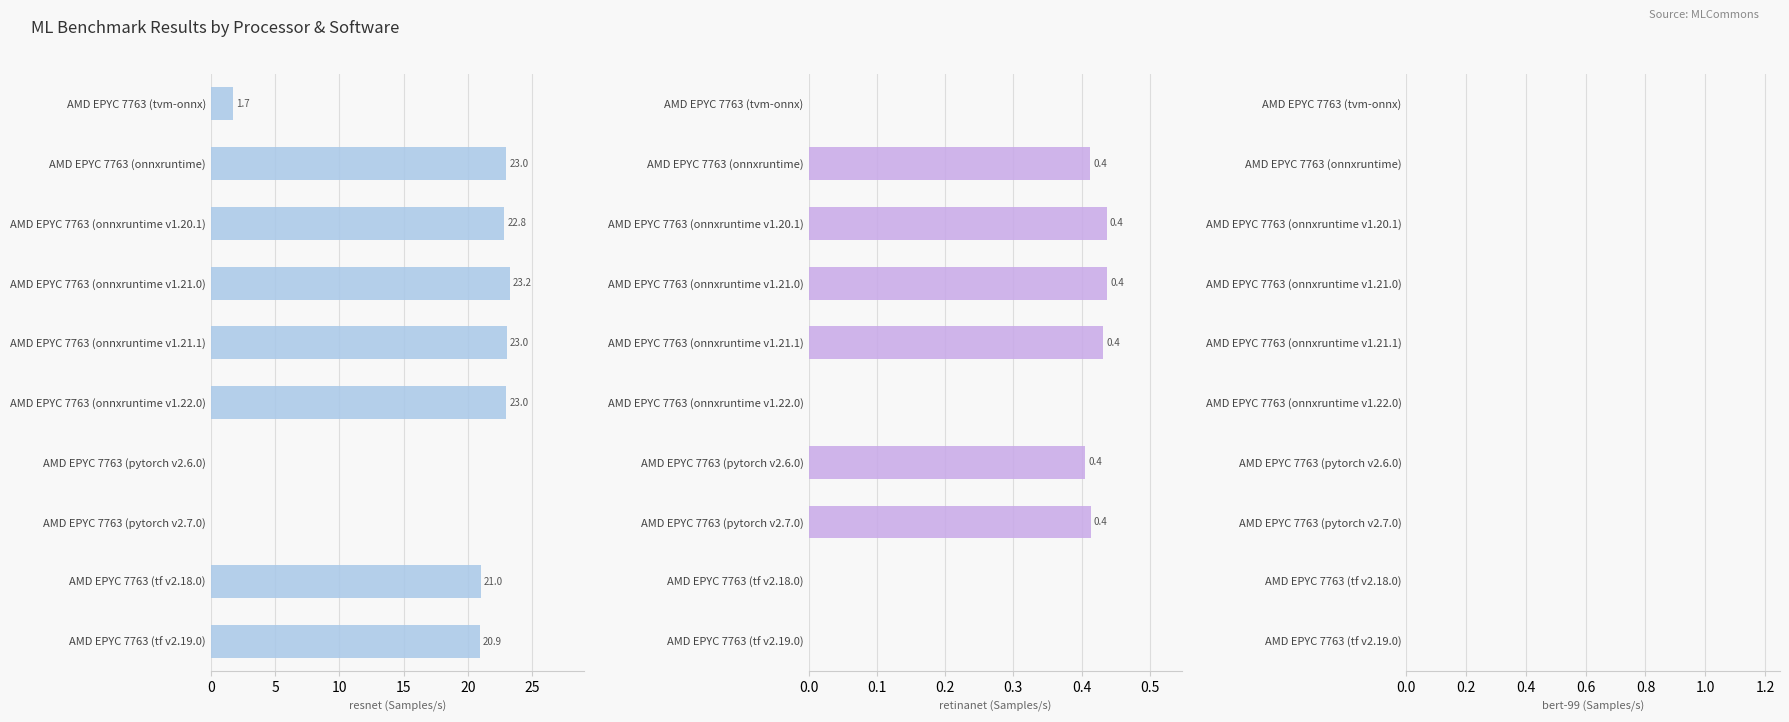

How many values in the retinanet (Samples/s) series exceed 0?

6